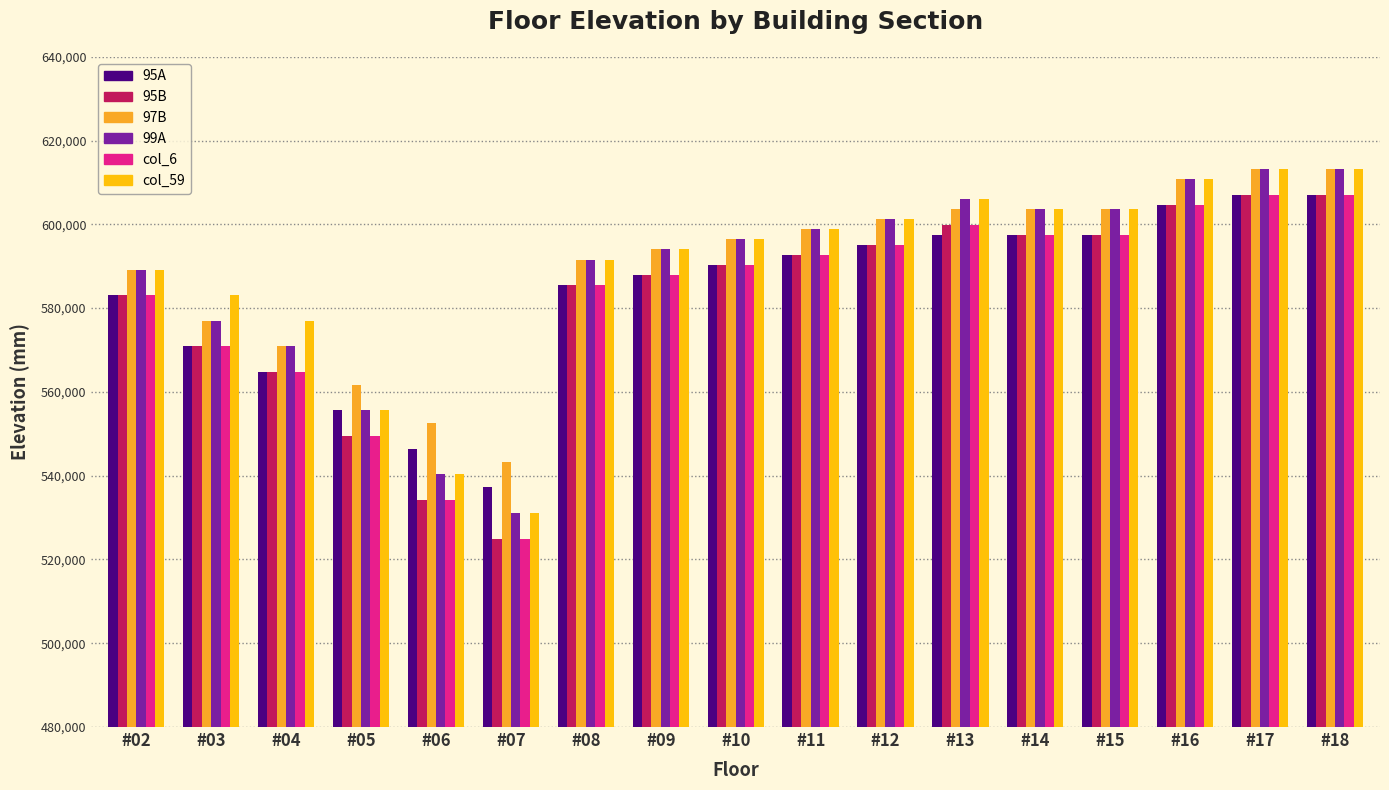

What is the total value across all series at #05?

3327500